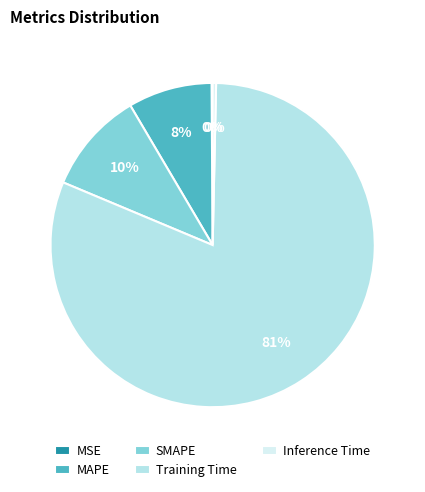

Which has a higher value, Training Time or MAPE?

Training Time